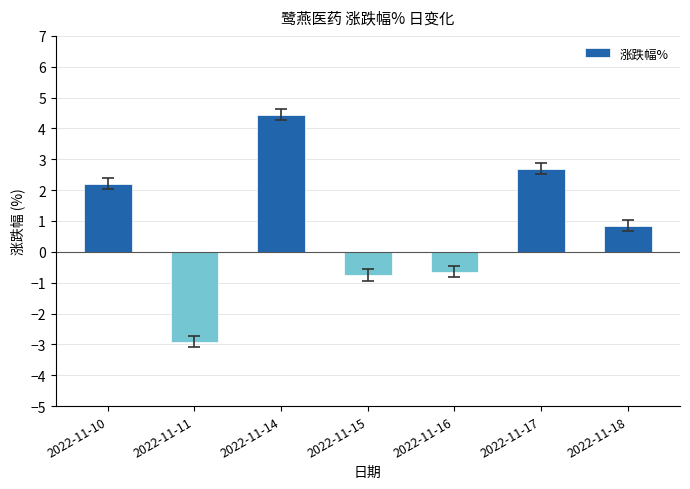

List the labels in order of value, smallest first.

2022-11-11, 2022-11-15, 2022-11-16, 2022-11-18, 2022-11-10, 2022-11-17, 2022-11-14